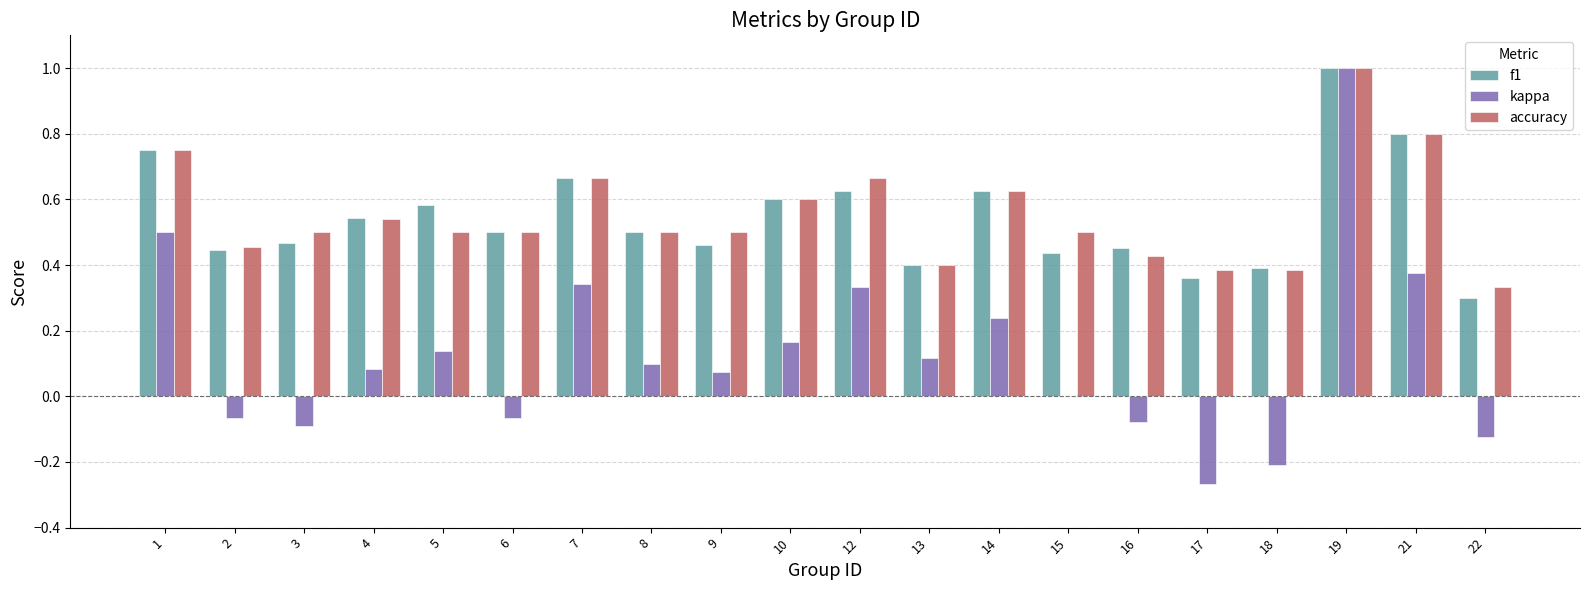

What is the highest value of the kappa series?

1.0